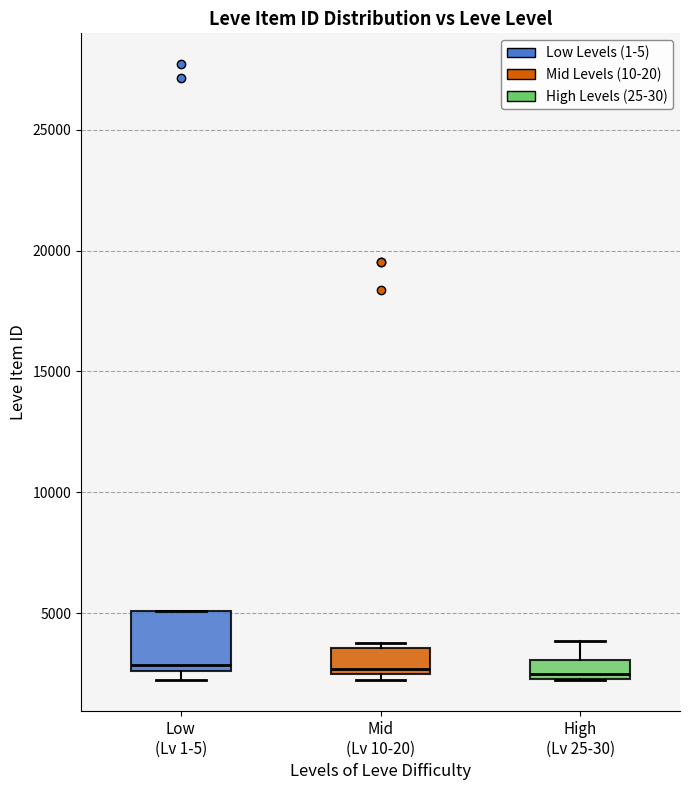

Reading left to right, read every box against the y-axis: the position of its median line, the range the box covers, and the ends of its whiskers. The values are not printed on the chart, so give them approximately, as read against the axis.

Low (Lv 1-5): median 3000, box 2500 to 5000, whiskers 2000 to 5000
Mid (Lv 10-20): median 2500 (just above the box's lower edge), box 2500 to 3500, whiskers 2000 to 4000
High (Lv 25-30): median 2500 (just above the box's lower edge), box 2500 to 3000, whiskers 2500 to 4000